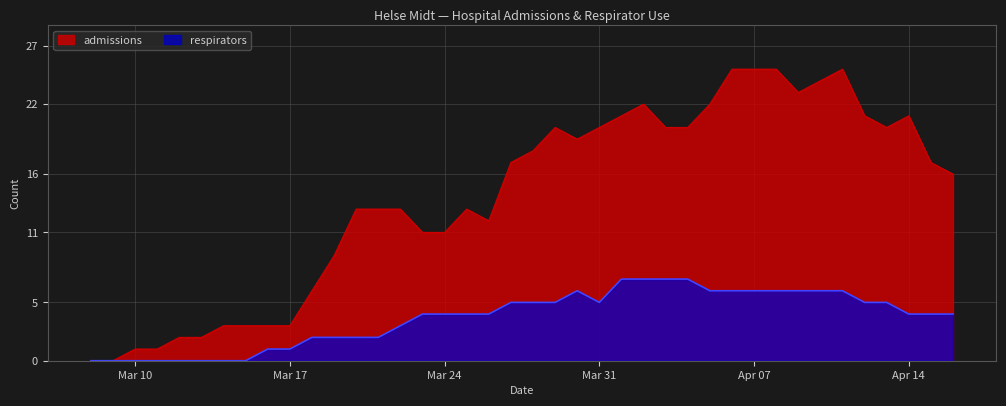

List the series in order of their overall mean, highest first.

admissions, respirators